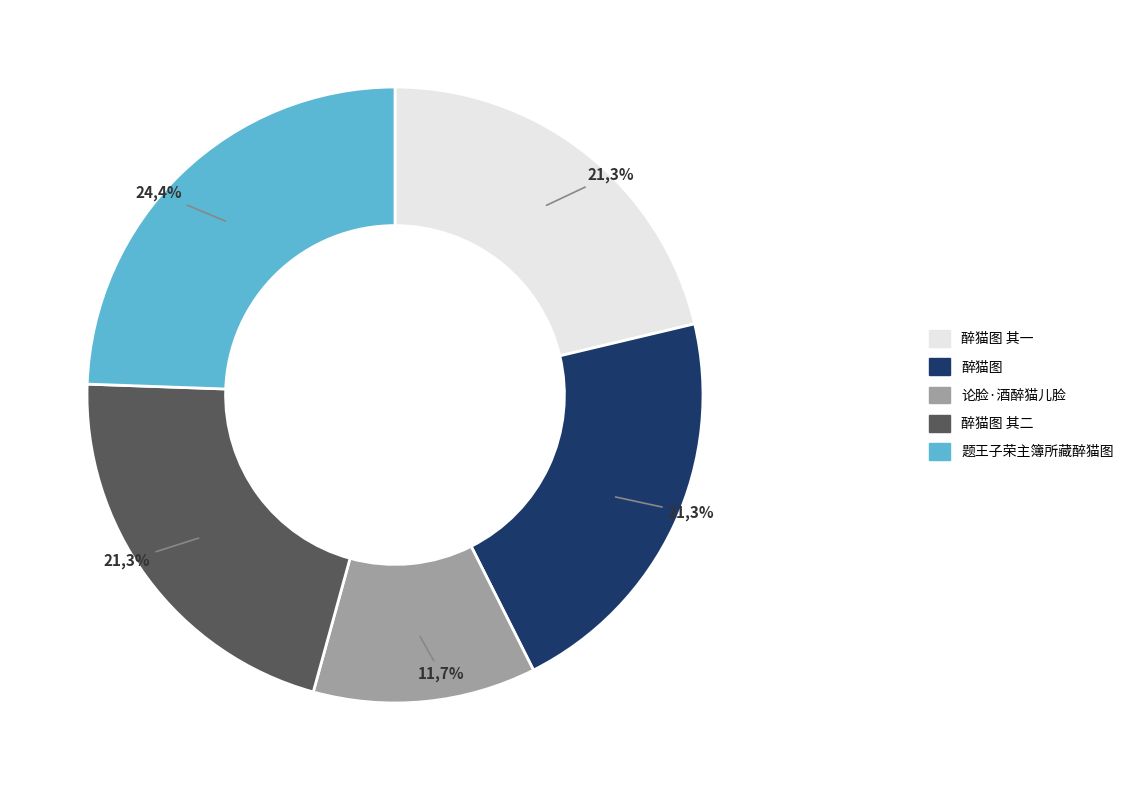

True or false: 论脸·酒醉猫儿脸 accounts for 12% of the total.

True